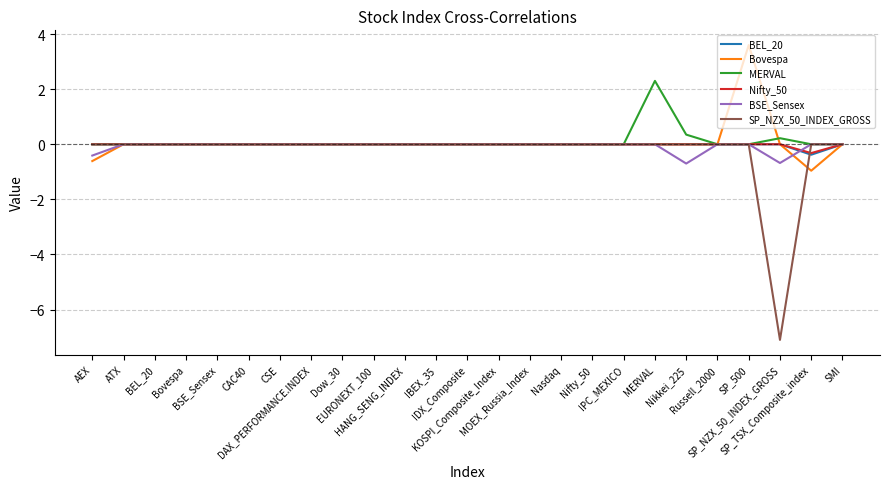

Is it true that SP_NZX_50_INDEX_GROSS equals 4.9 at SP_500?

False